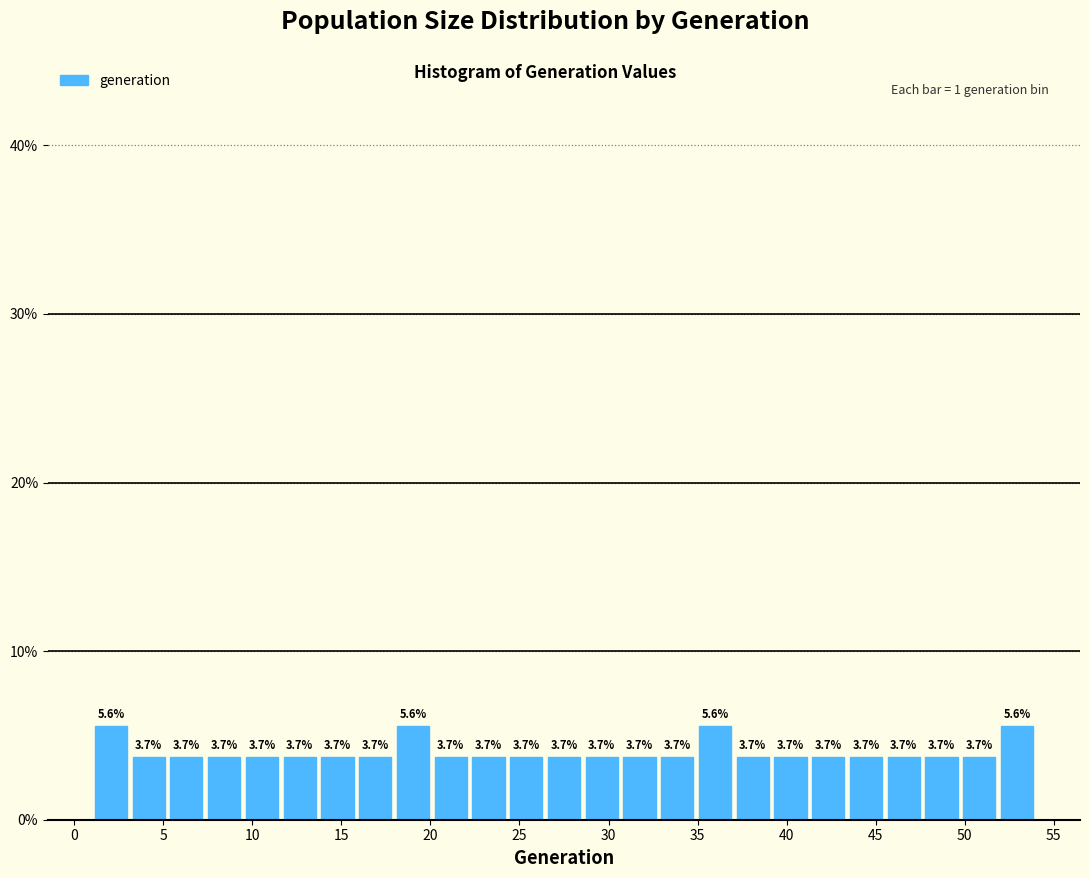

What is the height of the bar covering 47.5 to 50.0 on the x-axis? The bar edges are not printed on the chart, so give them approximately, as read against the axis.

3.7